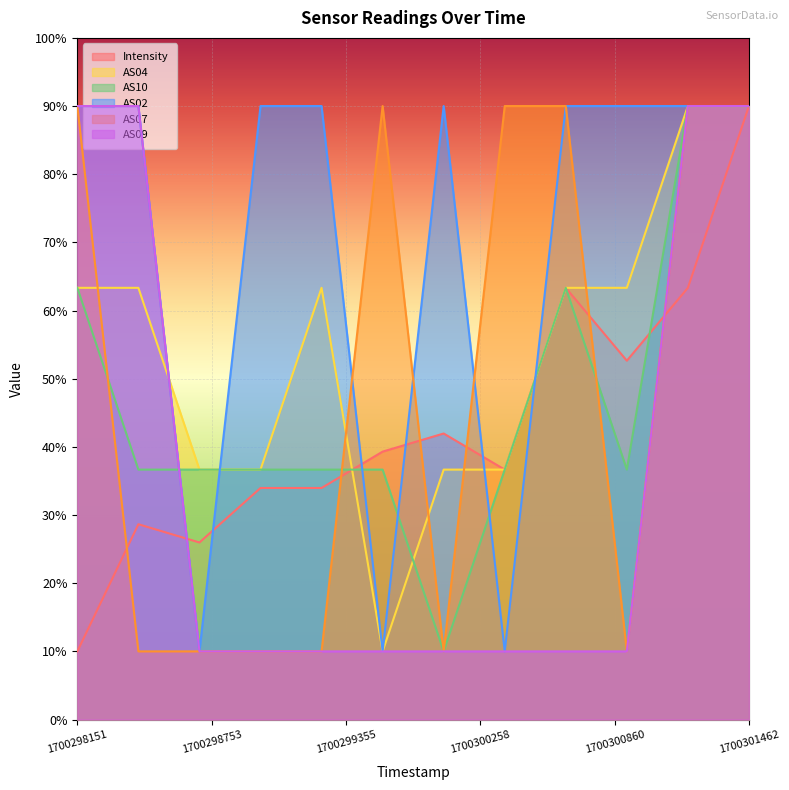

What is the lowest value of the AS10 series?

10.0